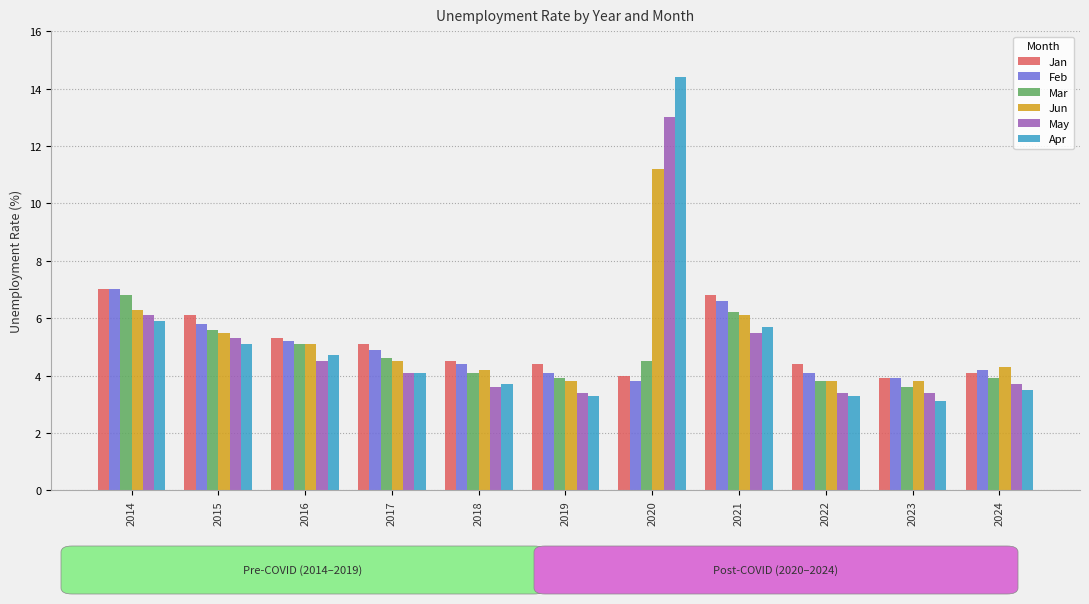

Reading left to right, what are all the values shown in this chart?

Jan: 2014=7.0	2015=6.1	2016=5.3	2017=5.1	2018=4.5	2019=4.4	2020=4.0	2021=6.8	2022=4.4	2023=3.9	2024=4.1
Feb: 2014=7.0	2015=5.8	2016=5.2	2017=4.9	2018=4.4	2019=4.1	2020=3.8	2021=6.6	2022=4.1	2023=3.9	2024=4.2
Mar: 2014=6.8	2015=5.6	2016=5.1	2017=4.6	2018=4.1	2019=3.9	2020=4.5	2021=6.2	2022=3.8	2023=3.6	2024=3.9
Jun: 2014=6.3	2015=5.5	2016=5.1	2017=4.5	2018=4.2	2019=3.8	2020=11.2	2021=6.1	2022=3.8	2023=3.8	2024=4.3
May: 2014=6.1	2015=5.3	2016=4.5	2017=4.1	2018=3.6	2019=3.4	2020=13.0	2021=5.5	2022=3.4	2023=3.4	2024=3.7
Apr: 2014=5.9	2015=5.1	2016=4.7	2017=4.1	2018=3.7	2019=3.3	2020=14.4	2021=5.7	2022=3.3	2023=3.1	2024=3.5